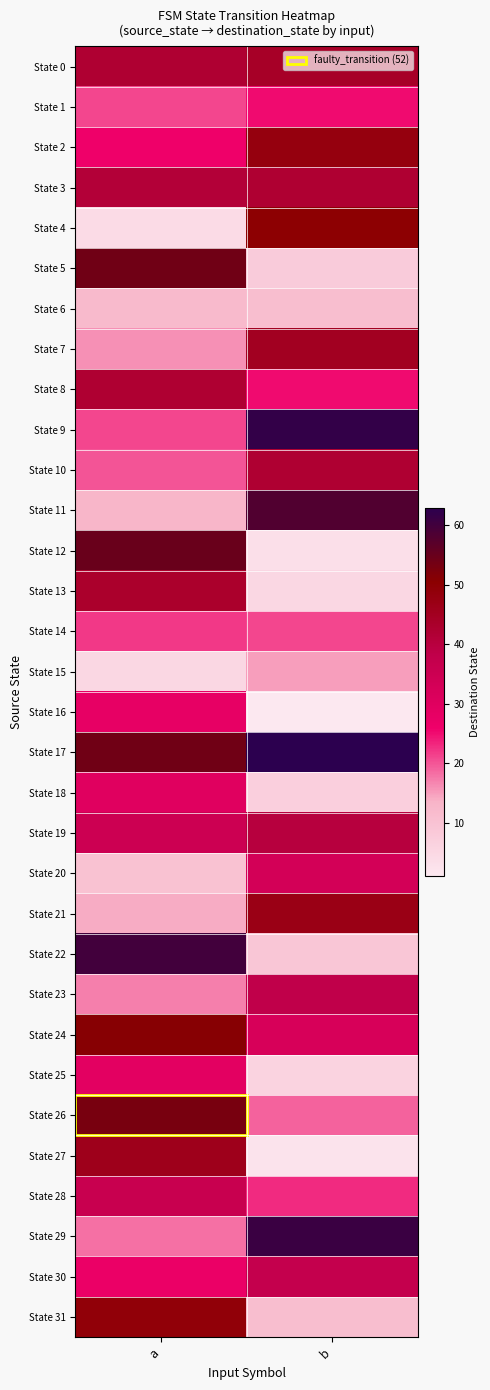

What is the minimum value shown in the chart?

1